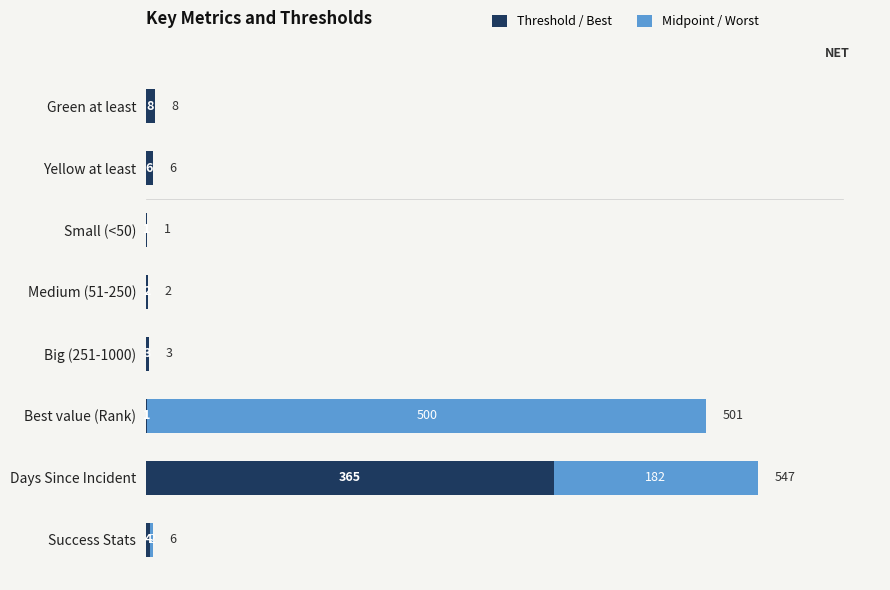

At which category is the sum across all series the highest?

Days Since Incident